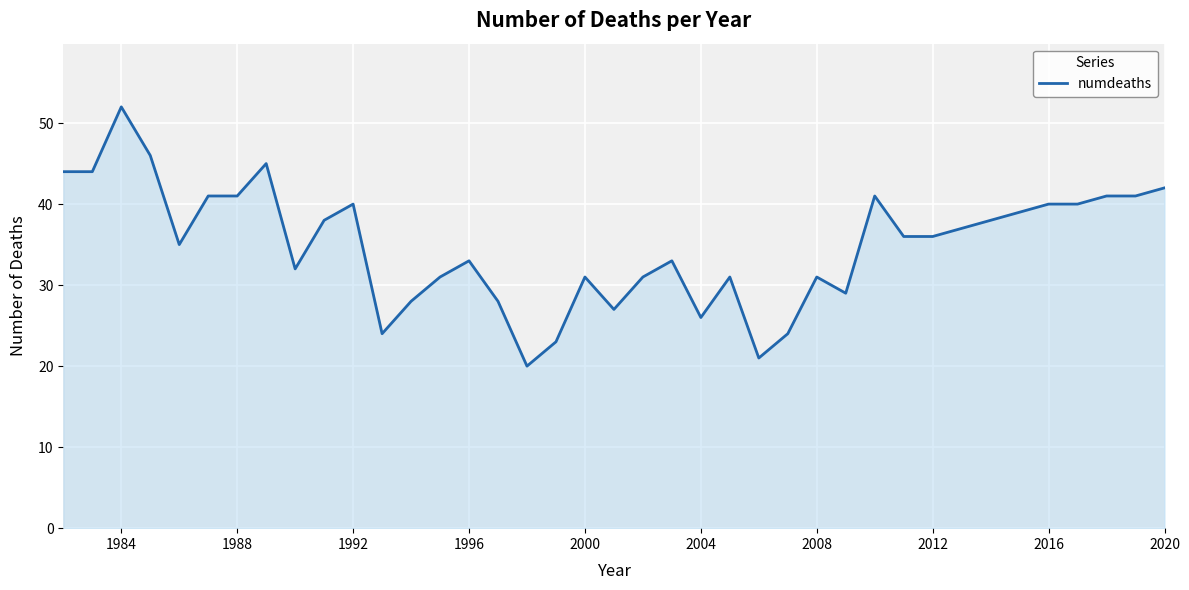

What is the difference between the maximum and minimum values?

32